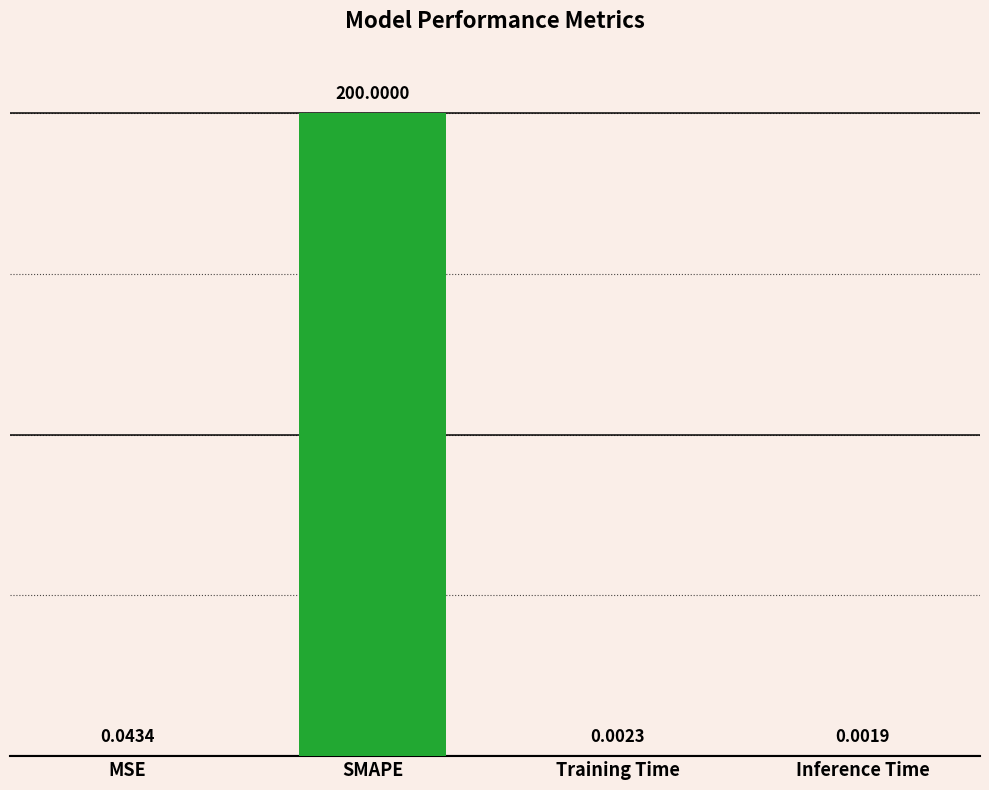

At which label is the value closest to 100?

MSE